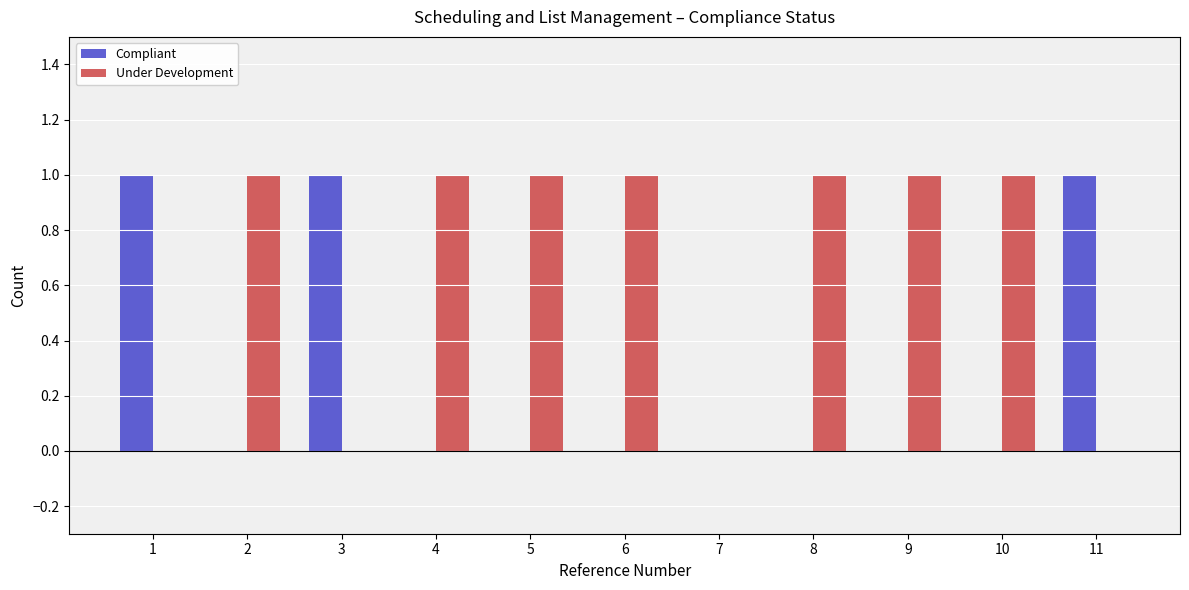

Are the bars horizontal?

No